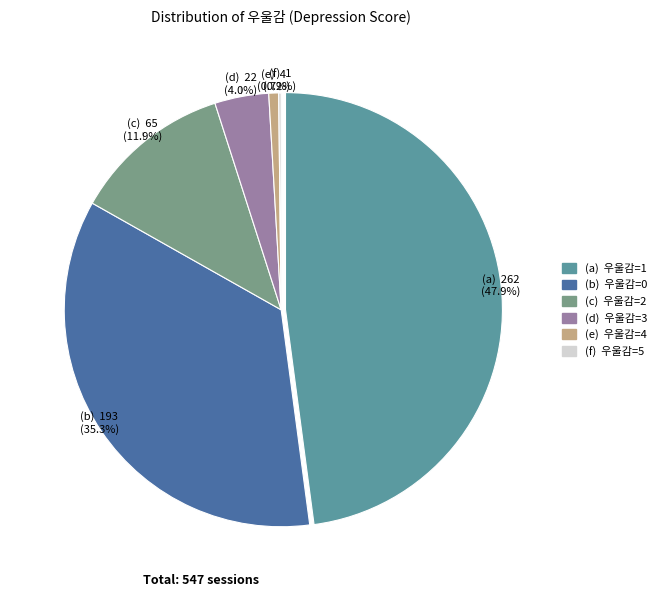

To the nearest percent, what is the difference between the largest and smallest slice percentages?

48%